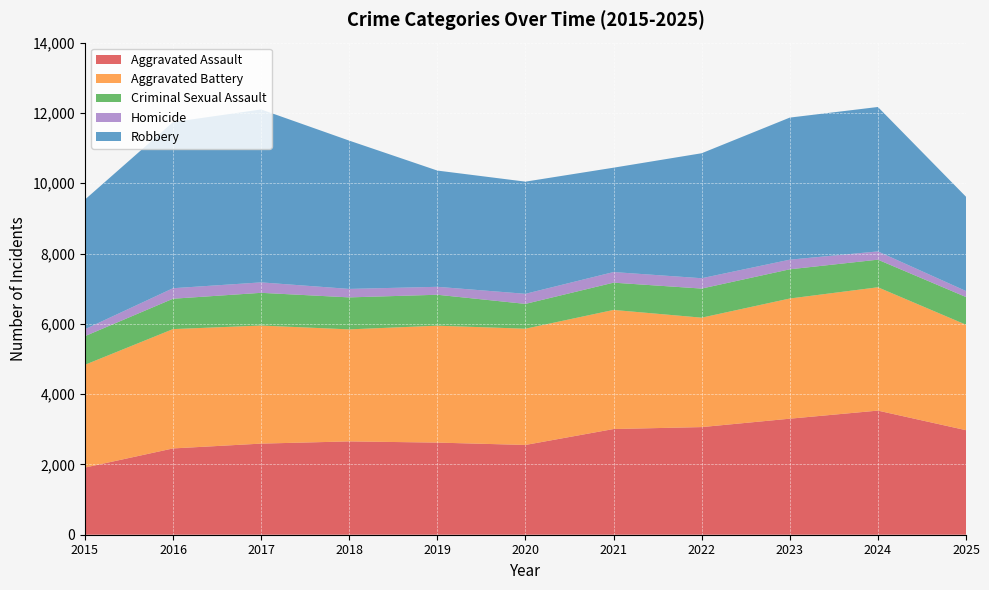

Reading left to right, what are all the values shown in this chart?

Aggravated Assault: 1910	2455	2592	2655	2621	2554	3007	3062	3301	3531	2974
Aggravated Battery: 2924	3395	3359	3187	3326	3307	3388	3113	3419	3509	3000
Criminal Sexual Assault: 815	864	931	910	880	706	776	828	831	785	788
Homicide: 197	299	297	241	226	287	302	294	274	235	171
Robbery: 3688	4726	4920	4219	3307	3191	2969	3556	4042	4109	2682